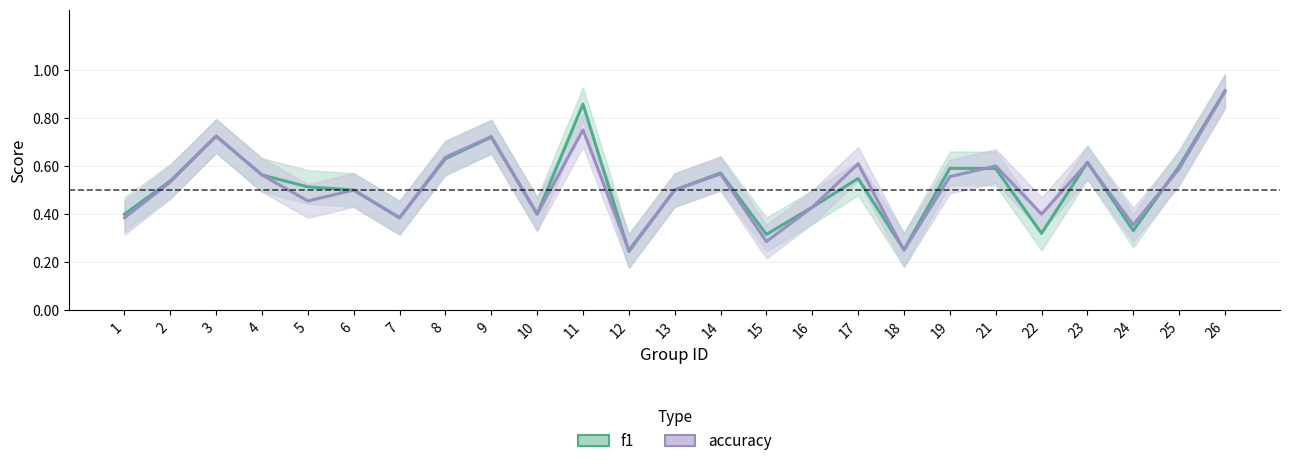

Reading left to right, extract all data points from this chart.

f1: 0.4	0.5	0.7	0.6	0.5	0.5	0.4	0.6	0.7	0.4	0.9	0.2	0.5	0.6	0.3	0.4	0.5	0.3	0.6	0.6	0.3	0.6	0.3	0.6	0.9
accuracy: 0.4	0.5	0.7	0.6	0.5	0.5	0.4	0.6	0.7	0.4	0.8	0.2	0.5	0.6	0.3	0.4	0.6	0.2	0.6	0.6	0.4	0.6	0.4	0.6	0.9